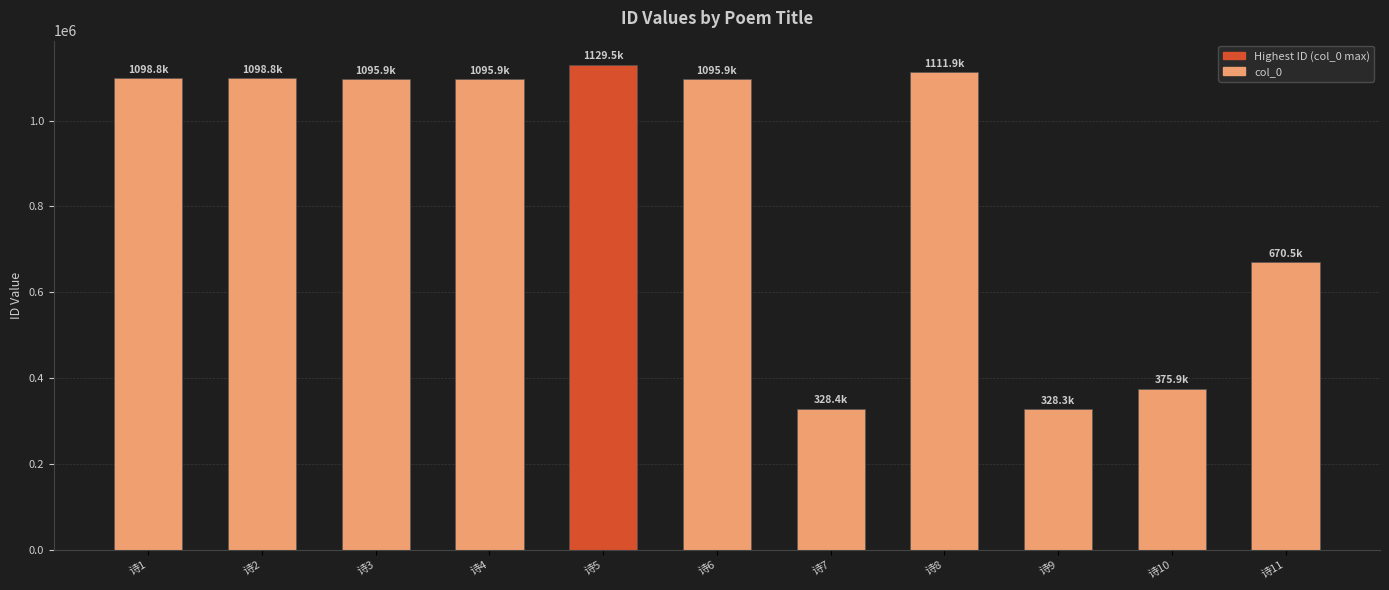

The chart shows a value of 670482 at 诗11. True or false?

True